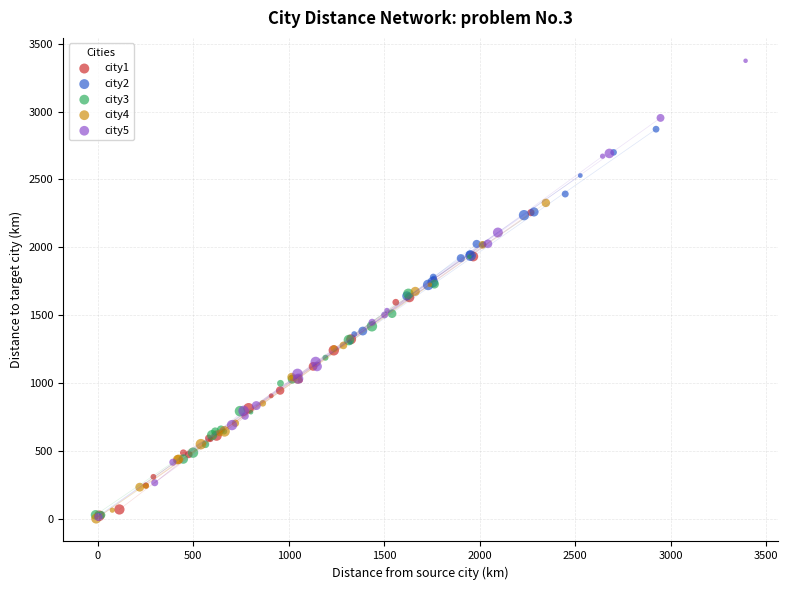

Which series reaches the maximum Y coordinate?

city5